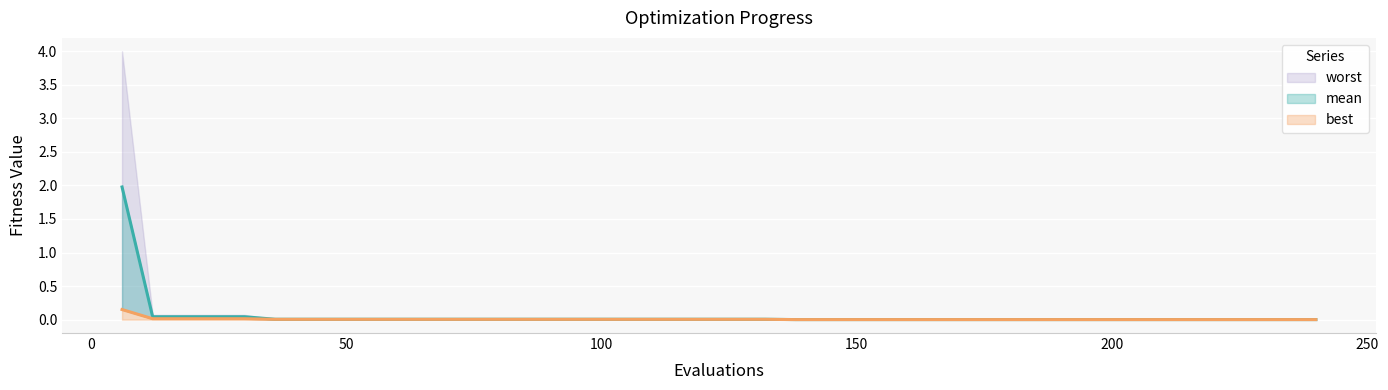

Reading left to right, list all the values displayed in this chart.

mean: 6=2.0	12=0.0	18=0.0	24=0.0	30=0.0	36=0.0	42=0.0	48=0.0	54=0.0	60=0.0	66=0.0	72=0.0	78=0.0	84=0.0	90=0.0	96=0.0	102=0.0	108=0.0	114=0.0	120=0.0	126=0.0	132=0.0	138=0.0	144=0.0	150=0.0	156=0.0	162=0.0	168=0.0	174=0.0	180=0.0	186=0.0	192=0.0	198=0.0	204=0.0	210=0.0	216=0.0	222=0.0	228=0.0	234=0.0	240=0.0
best: 6=0.2	12=0.0	18=0.0	24=0.0	30=0.0	36=0.0	42=0.0	48=0.0	54=0.0	60=0.0	66=0.0	72=0.0	78=0.0	84=0.0	90=0.0	96=0.0	102=0.0	108=0.0	114=0.0	120=0.0	126=0.0	132=0.0	138=0.0	144=0.0	150=0.0	156=0.0	162=0.0	168=0.0	174=0.0	180=0.0	186=0.0	192=0.0	198=0.0	204=0.0	210=0.0	216=0.0	222=0.0	228=0.0	234=0.0	240=0.0
worst: 6=4.0	12=0.1	18=0.1	24=0.1	30=0.1	36=0.0	42=0.0	48=0.0	54=0.0	60=0.0	66=0.0	72=0.0	78=0.0	84=0.0	90=0.0	96=0.0	102=0.0	108=0.0	114=0.0	120=0.0	126=0.0	132=0.0	138=0.0	144=0.0	150=0.0	156=0.0	162=0.0	168=0.0	174=0.0	180=0.0	186=0.0	192=0.0	198=0.0	204=0.0	210=0.0	216=0.0	222=0.0	228=0.0	234=0.0	240=0.0